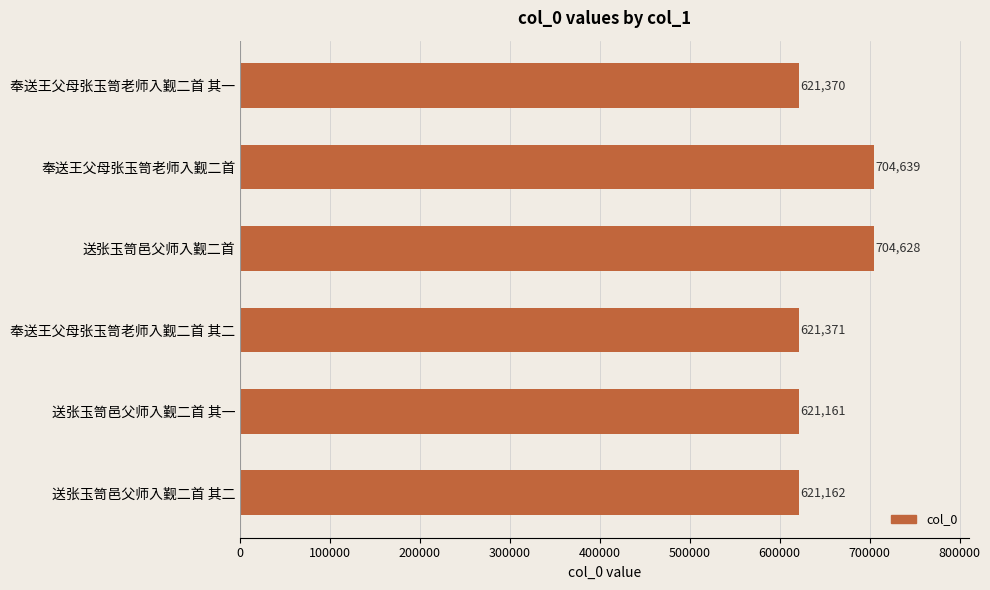

How many data points are less than 621371?

3